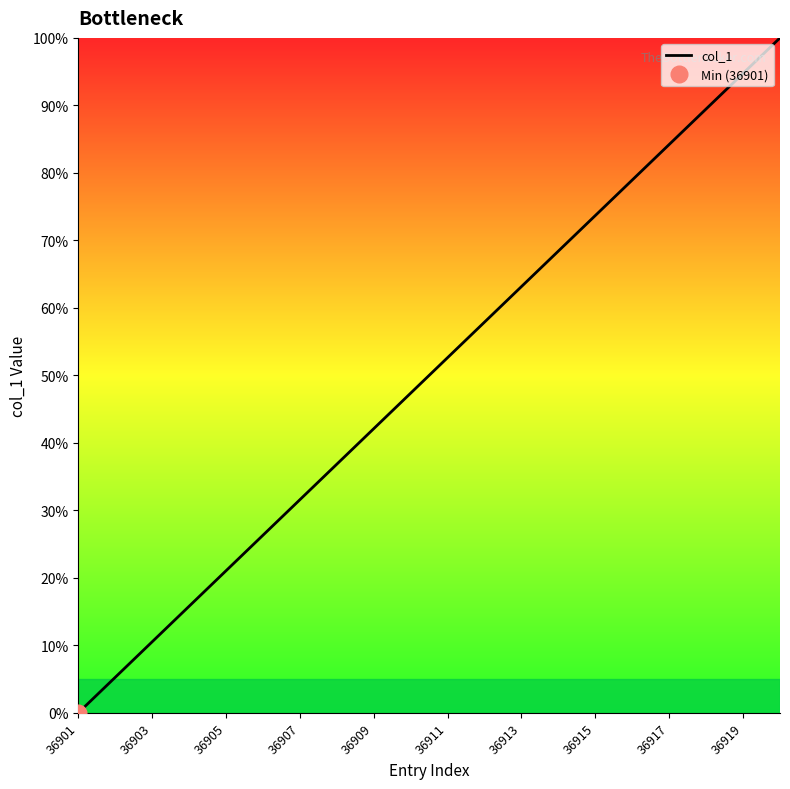

The value of col_1 at 36913 is 86.2. True or false?

False